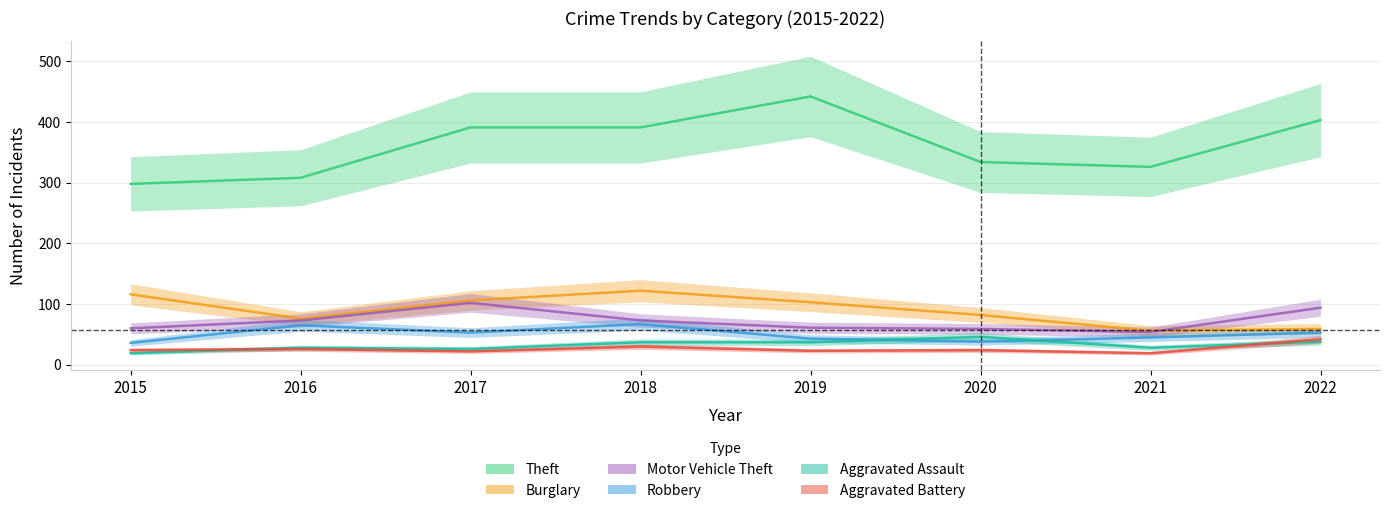

Reading left to right, what are all the values shown in this chart?

Theft: 298	308	391	391	442	334	326	403
Burglary: 116	76	106	122	103	82	56	59
Motor Vehicle Theft: 60	73	102	73	61	59	54	94
Robbery: 36	65	53	67	43	38	45	53
Aggravated Assault: 19	28	26	37	37	46	28	38
Aggravated Battery: 24	26	22	30	23	24	19	42